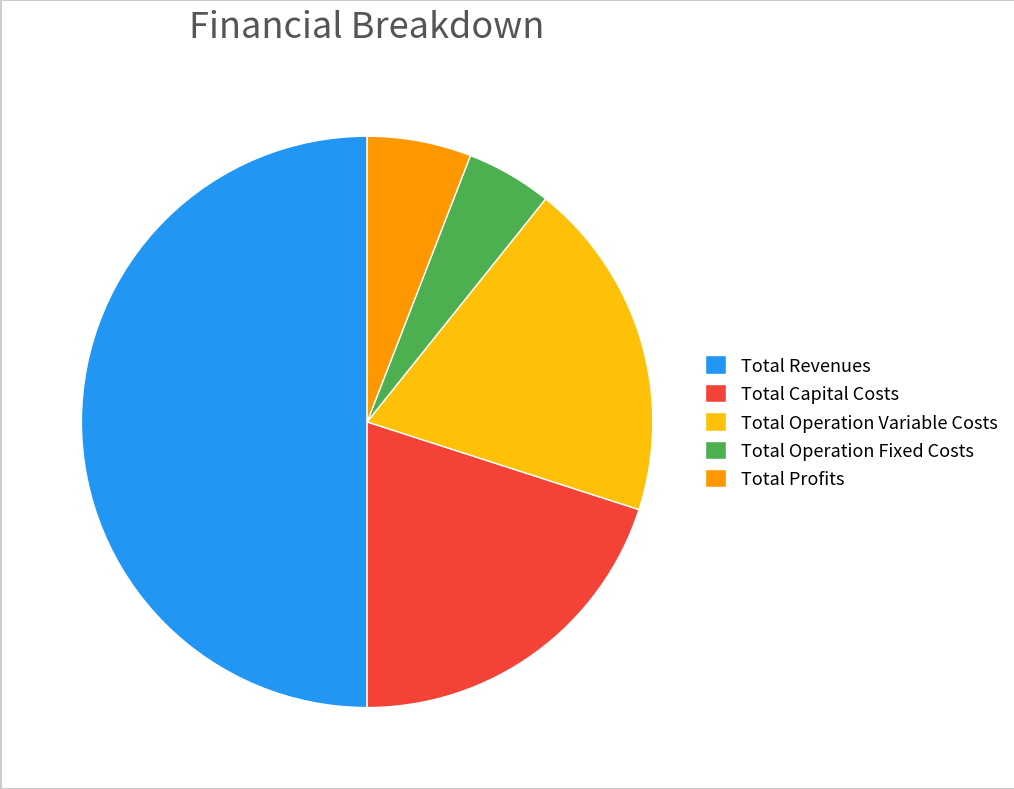

What is the smallest slice in the pie chart?

Total Operation Fixed Costs